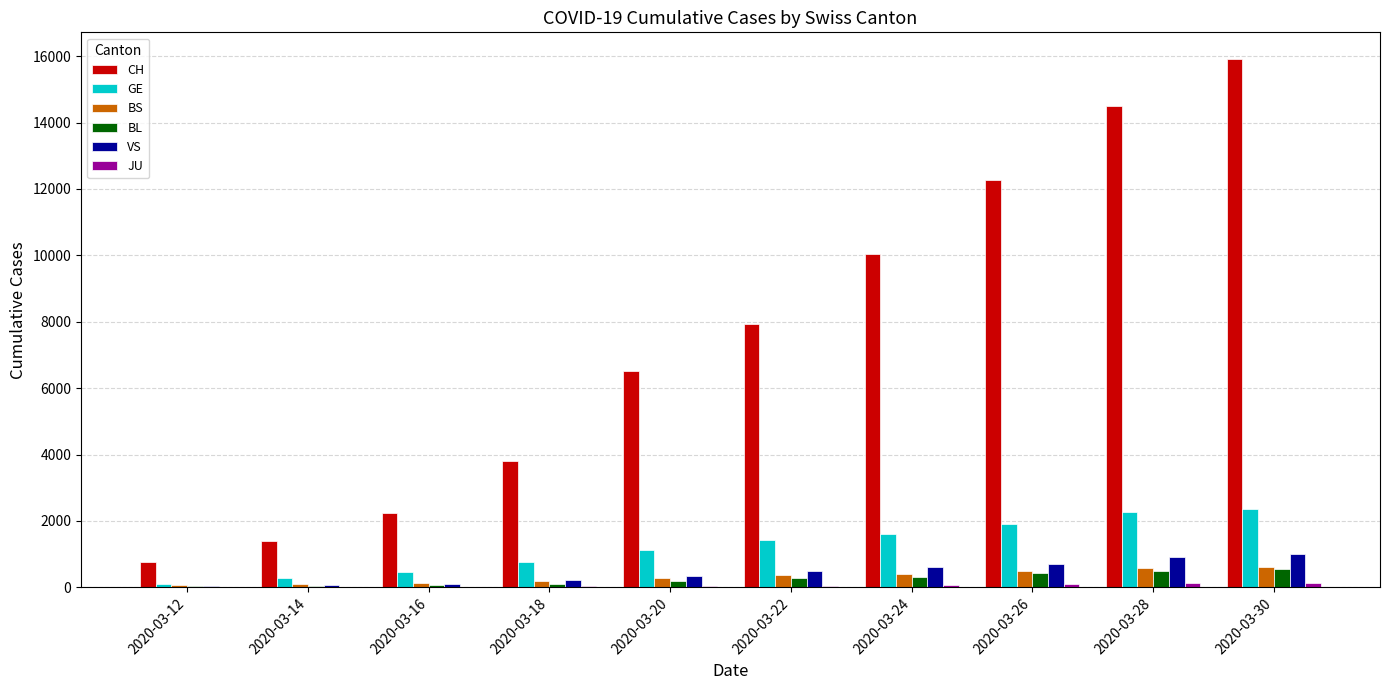

Between 2020-03-14 and 2020-03-16, which series saw the biggest shift?

CH